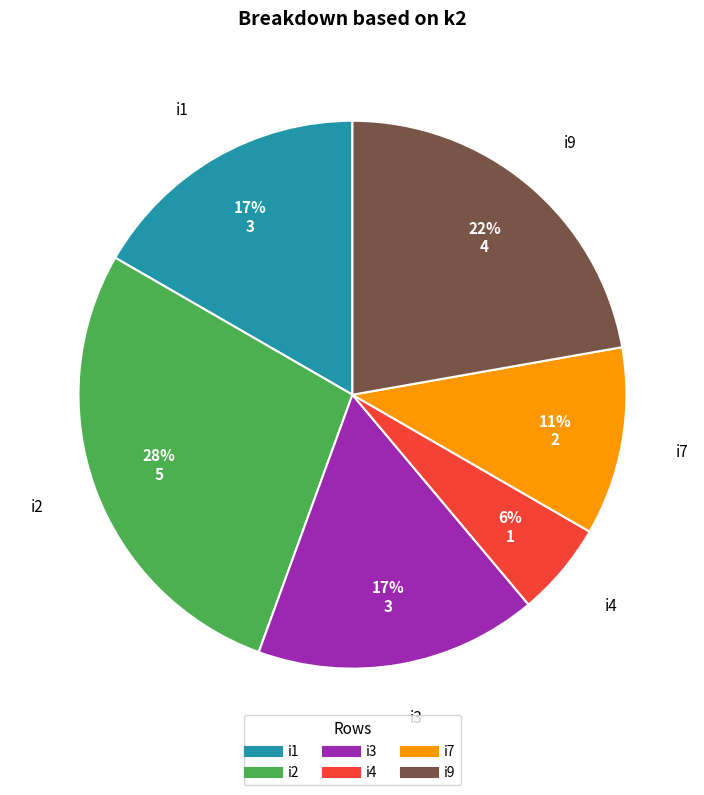

True or false: i4 accounts for 11% of the total.

False